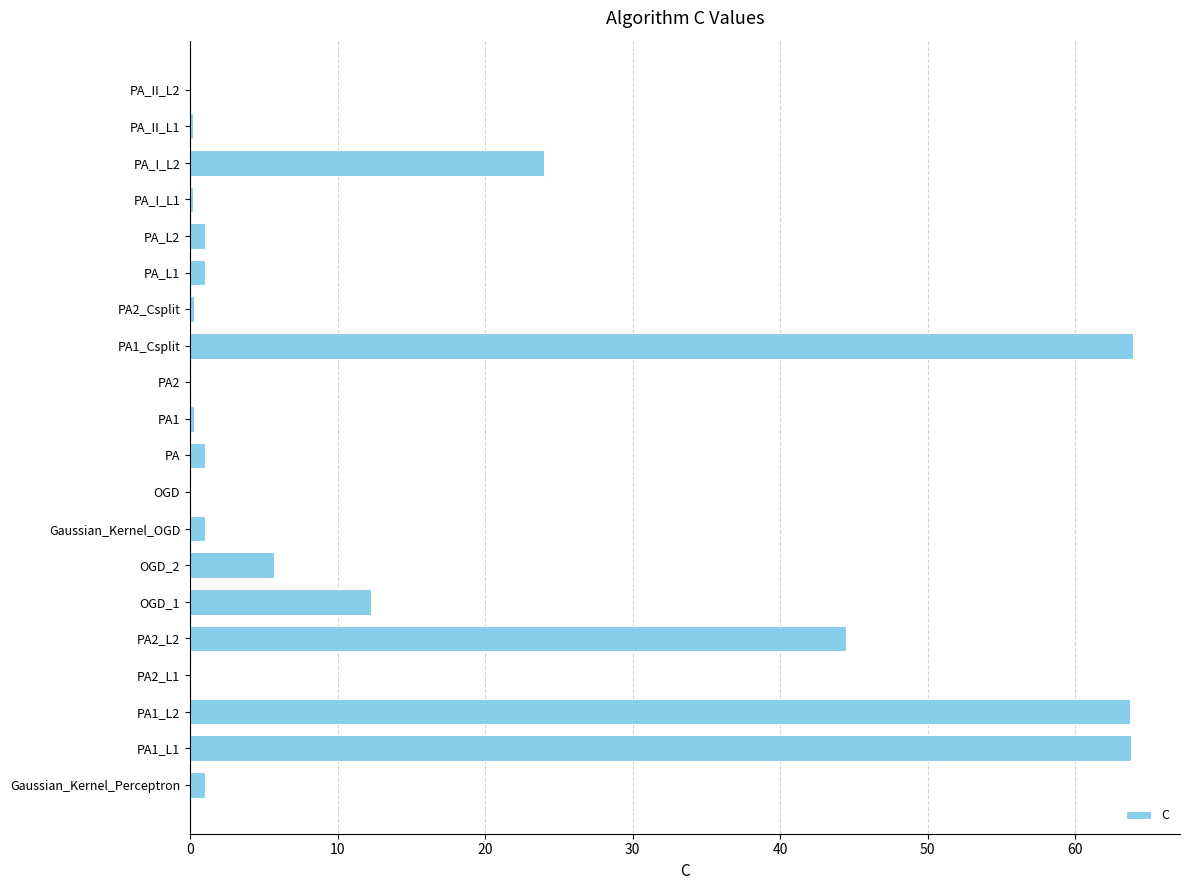

What is the sum of all values?

284.1